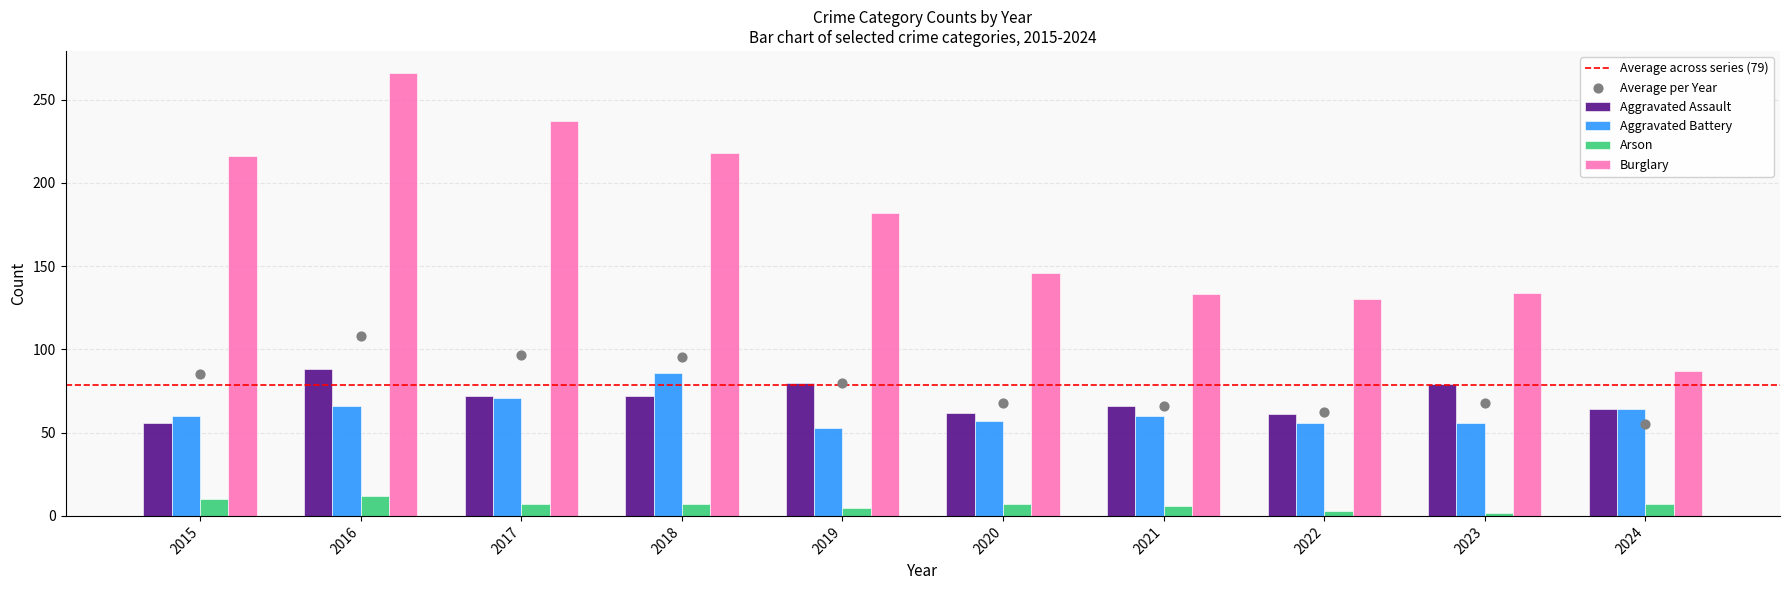

Which series has the largest total across all categories?

Burglary